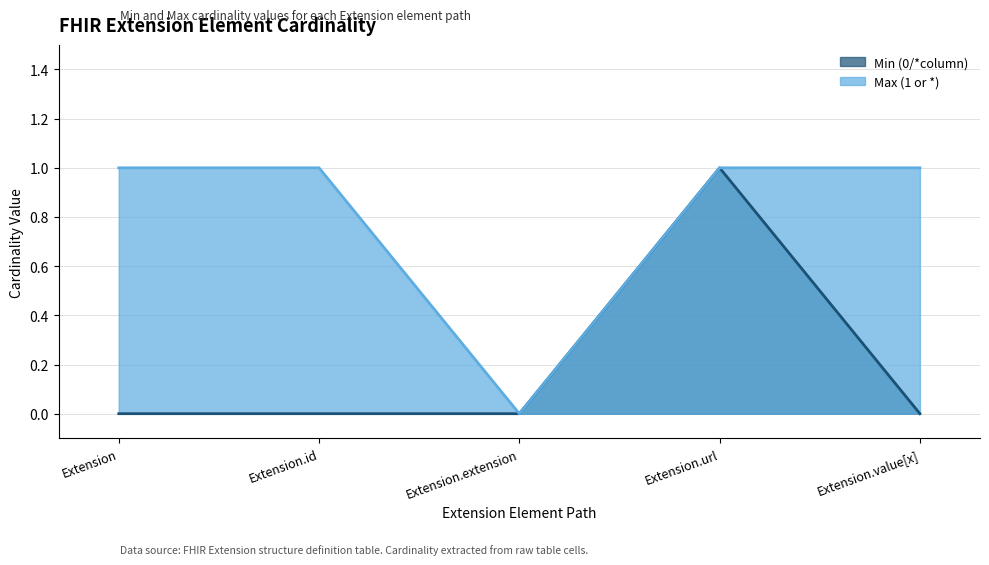

How many distinct data groups are displayed?

2